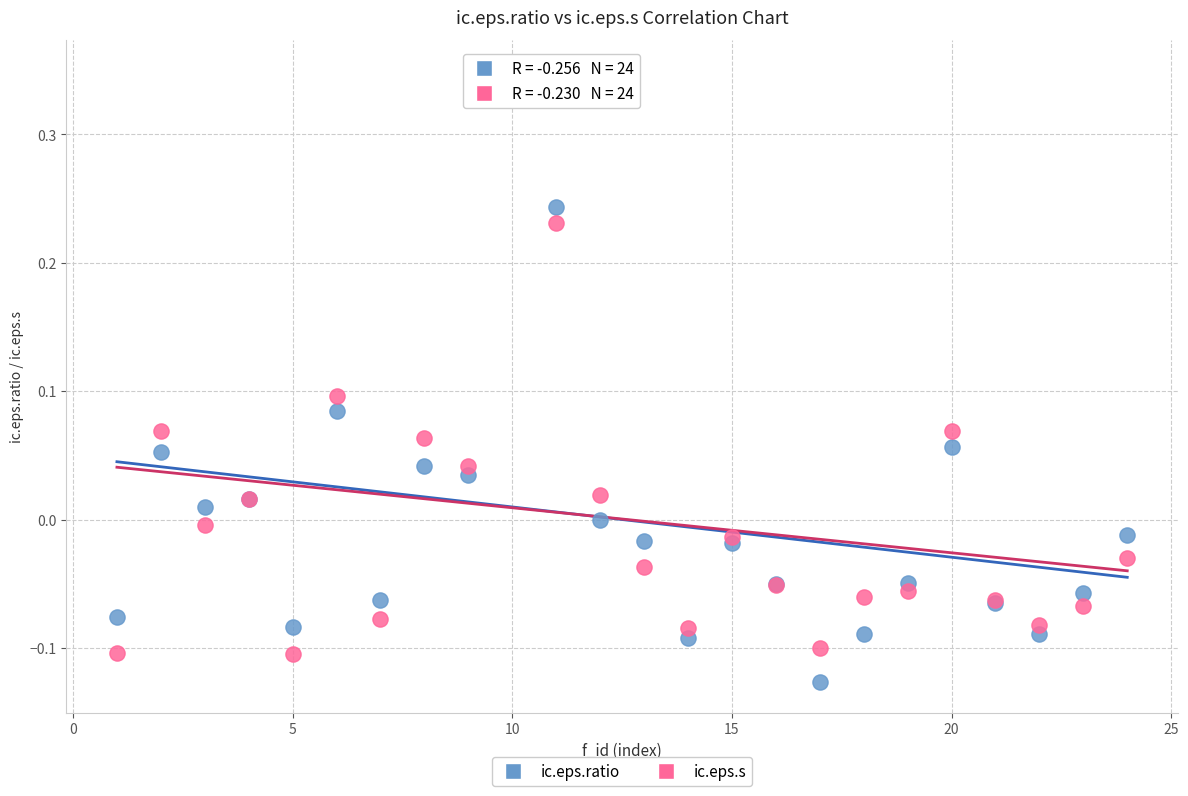

What are all the series names shown in the legend?

ic.eps.ratio, ic.eps.s